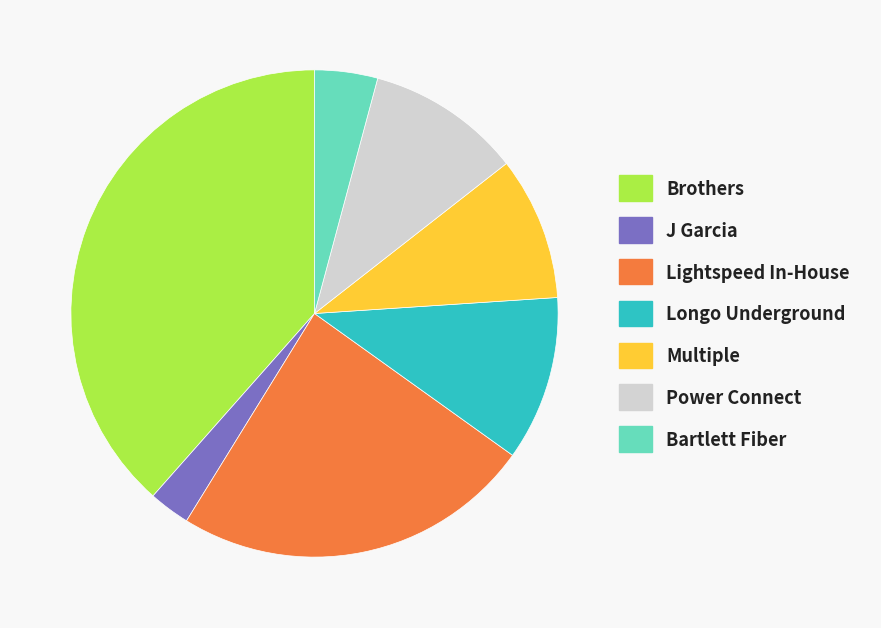

Between Multiple and Lightspeed In-House, which is larger?

Lightspeed In-House